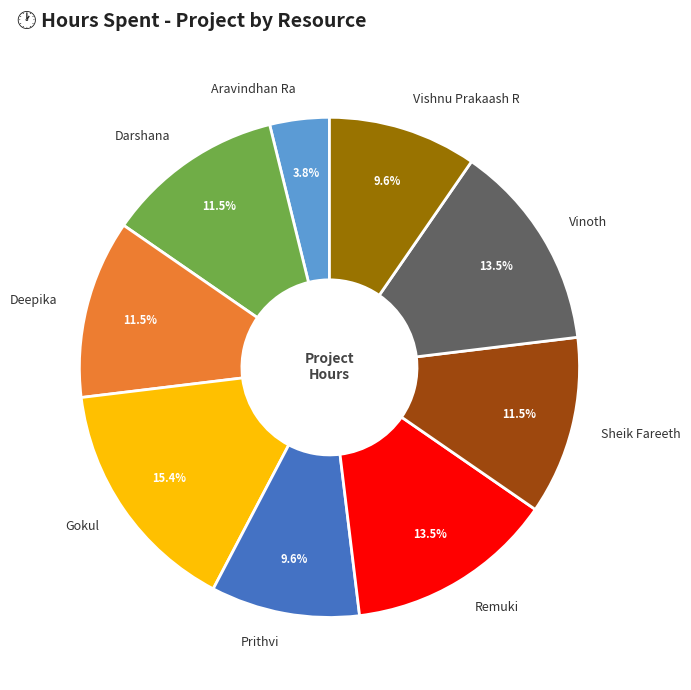

What portion of the pie excludes Darshana?

88.5%